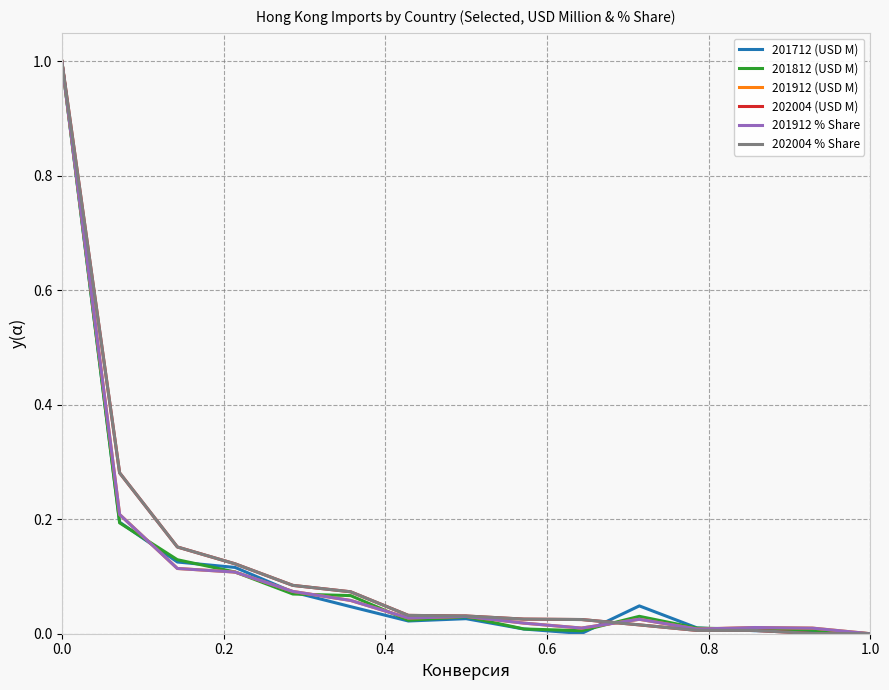

What is the greatest value displayed?

1.0